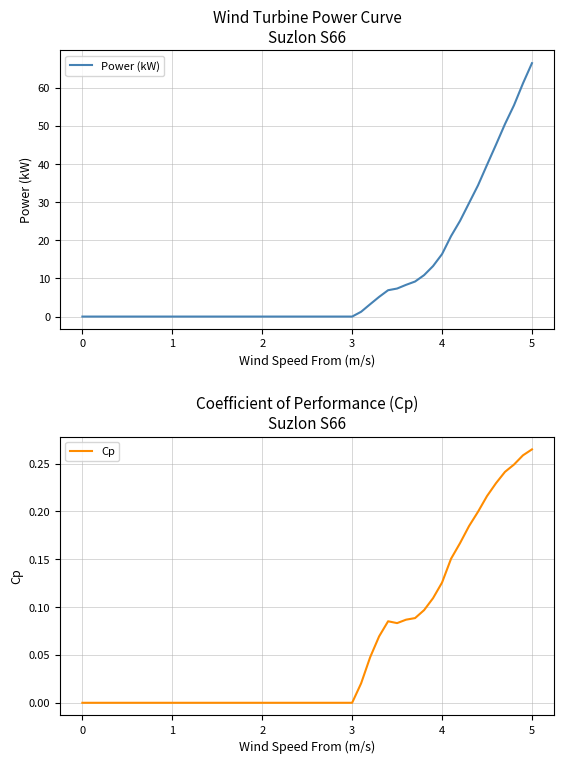

Rank the series by their maximum value, from highest to lowest.

Power (kW), Cp